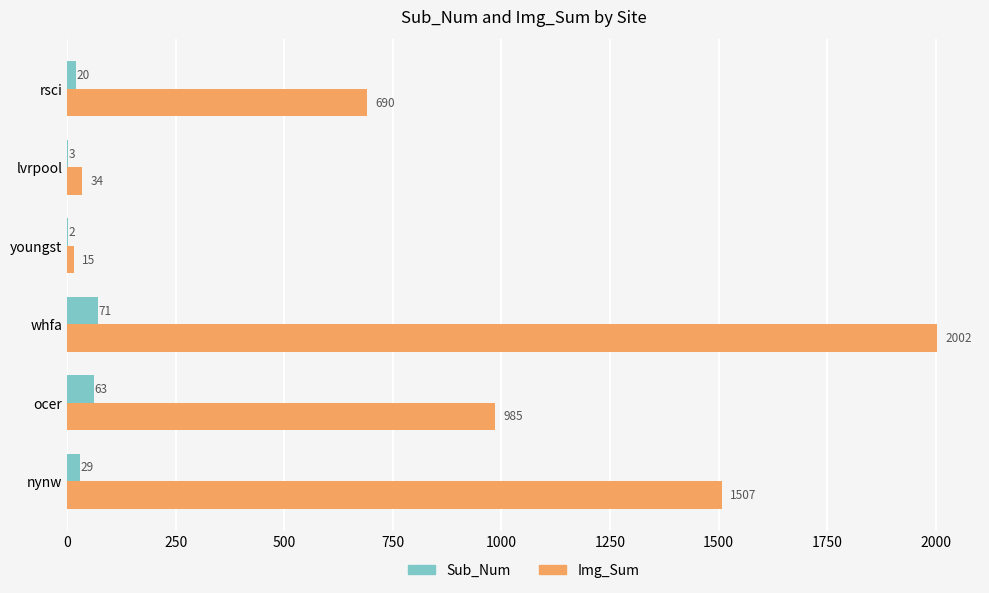

What is the sum of the Img_Sum values at nynw and whfa?

3509